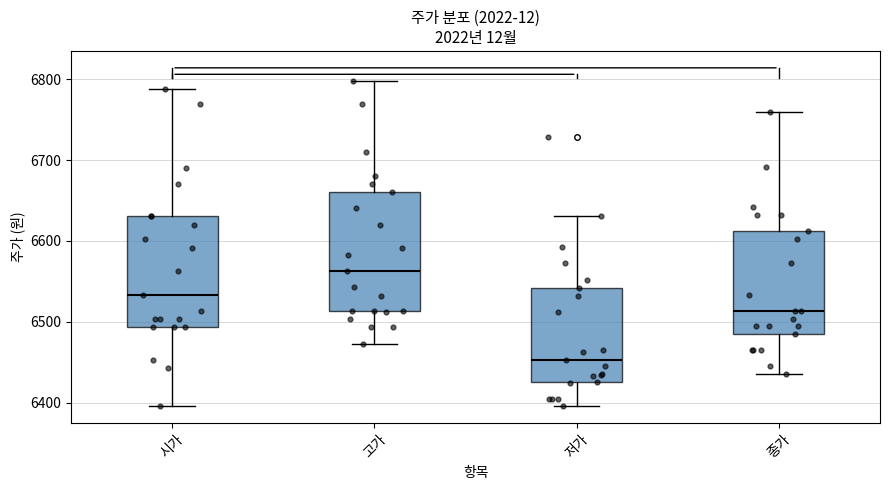

Reading left to right, transcribe this box plot: for each box, give where its median line is, the range the box spans, and where its two whiskers end, as read against the y-axis. The values are not printed on the chart, so give them approximately, as read against the axis.

시가: median 6530, box 6490 to 6630, whiskers 6400 to 6790
고가: median 6560, box 6510 to 6660, whiskers 6470 to 6800
저가: median 6450, box 6430 to 6540, whiskers 6400 to 6630
종가: median 6510, box 6490 to 6610, whiskers 6440 to 6760